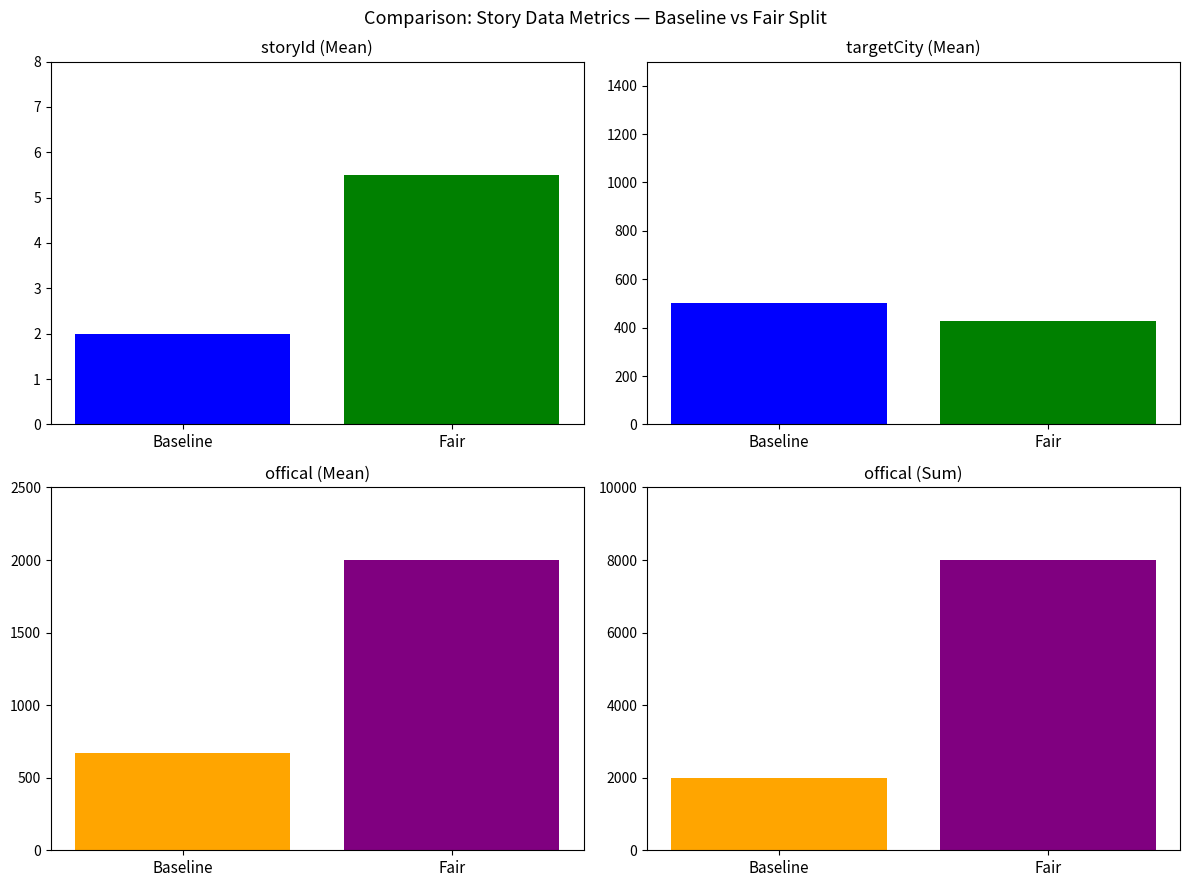

What is the average value of the targetCity series?

459